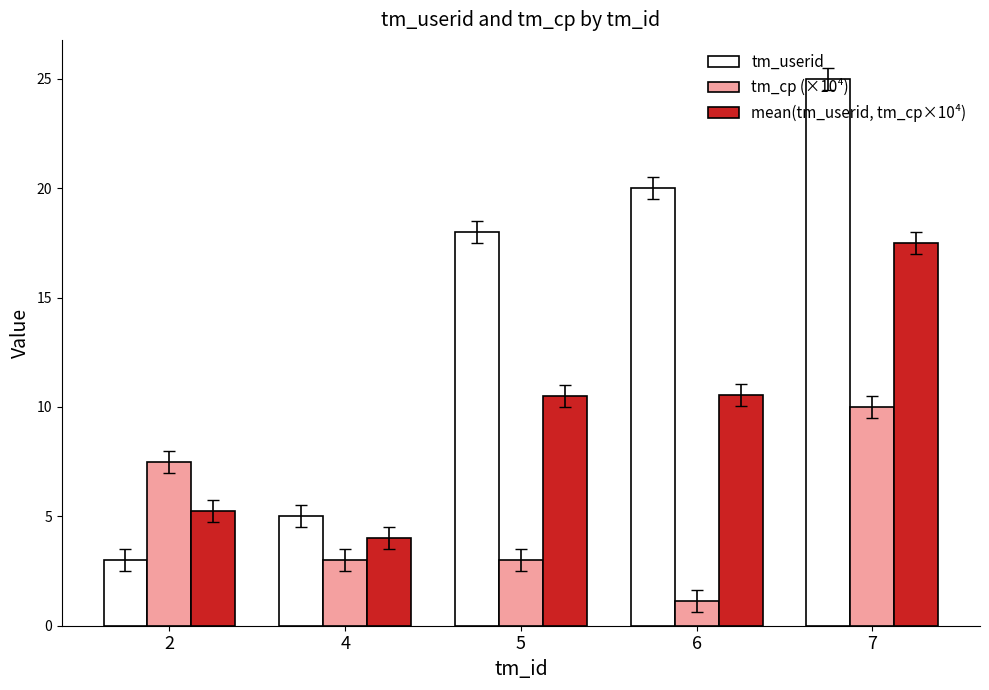

What is the total value across all series at 7?

52.5